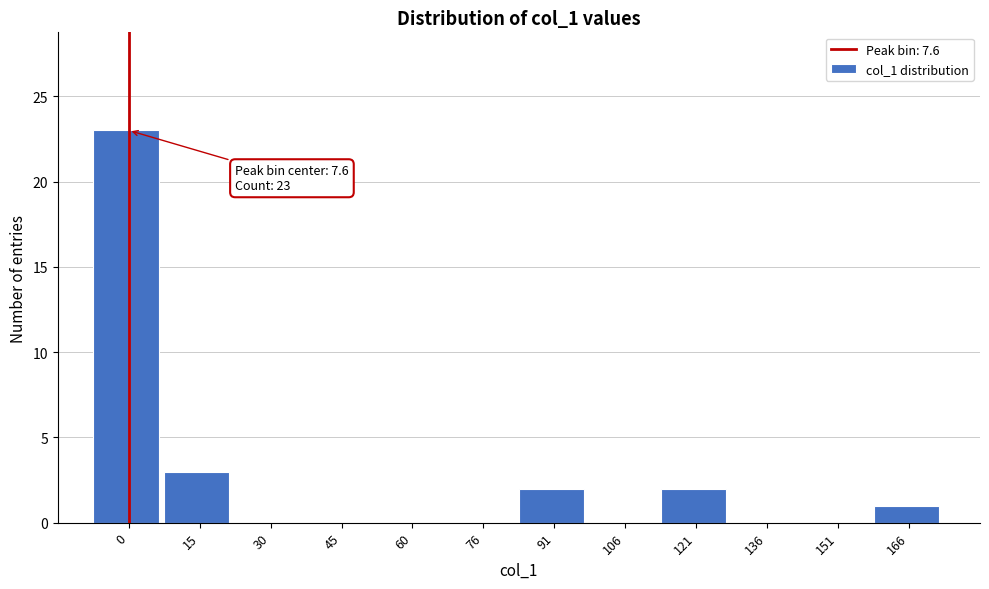

What is the sum of the values at 60 and 15?

3